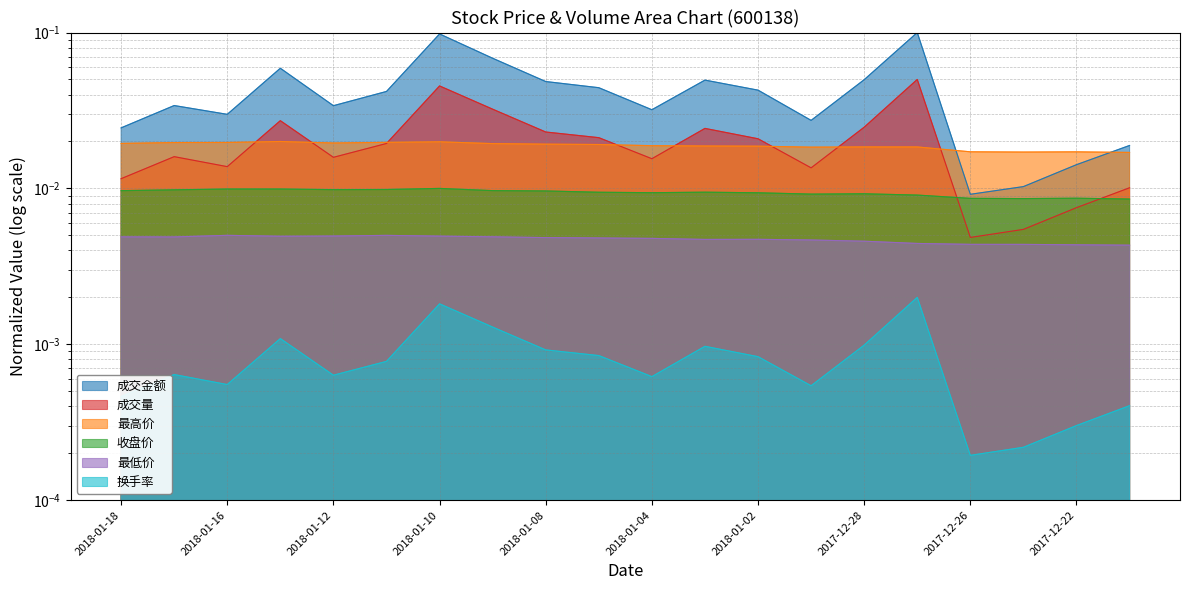

True or false: 最低价 and 收盘价 cross at least once.

False